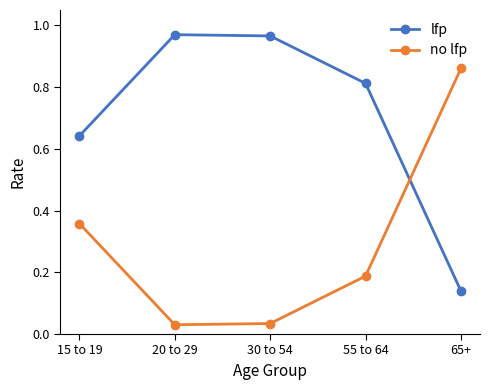

What position from the left is 65+?

5